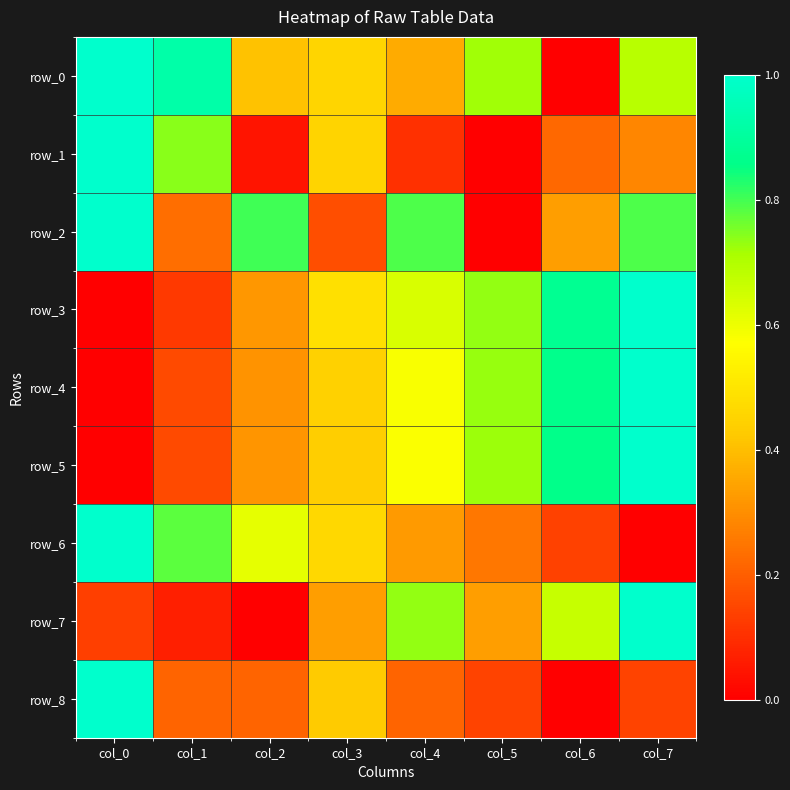

Reading left to right, extract all data points from this chart.

row_0: 1.0	0.9	0.4	0.5	0.4	0.7	0.0	0.7
row_1: 1.0	0.7	0.0	0.5	0.1	0.0	0.2	0.3
row_2: 1.0	0.2	0.8	0.2	0.8	0.0	0.3	0.8
row_3: 0.0	0.1	0.3	0.5	0.6	0.7	0.9	1.0
row_4: 0.0	0.2	0.3	0.4	0.6	0.7	0.9	1.0
row_5: 0.0	0.2	0.3	0.4	0.6	0.7	0.9	1.0
row_6: 1.0	0.8	0.6	0.5	0.3	0.3	0.1	0.0
row_7: 0.1	0.1	0.0	0.3	0.7	0.3	0.7	1.0
row_8: 1.0	0.2	0.2	0.4	0.2	0.1	0.0	0.1